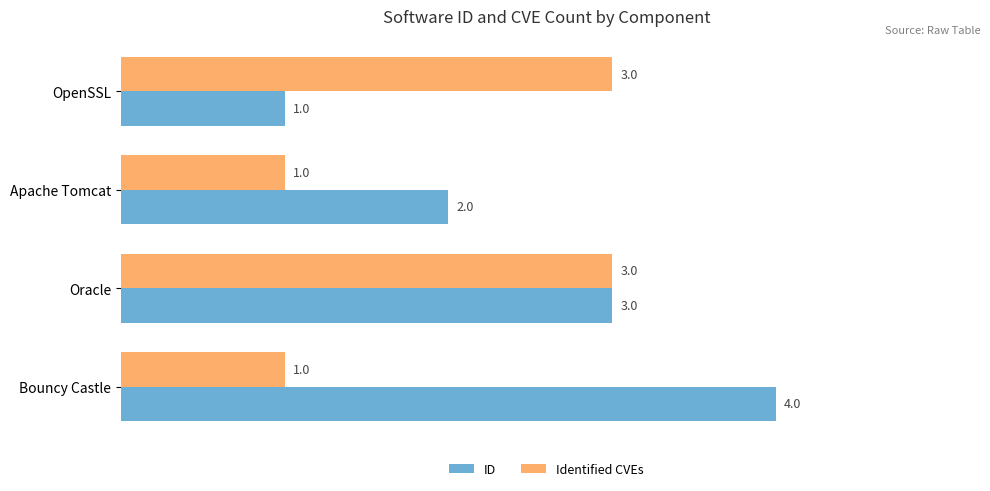

Between OpenSSL and Oracle, which series saw the biggest shift?

ID